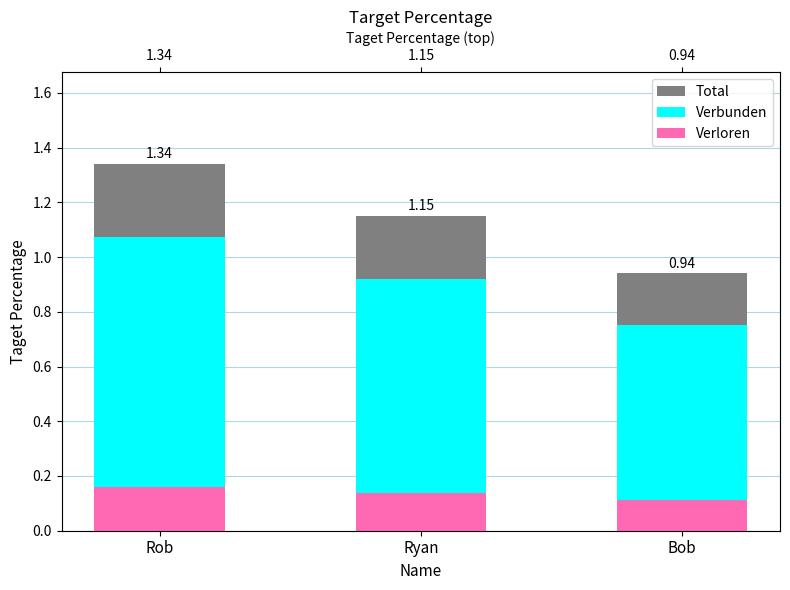

Is it true that Total equals 0.9 at Bob?

True